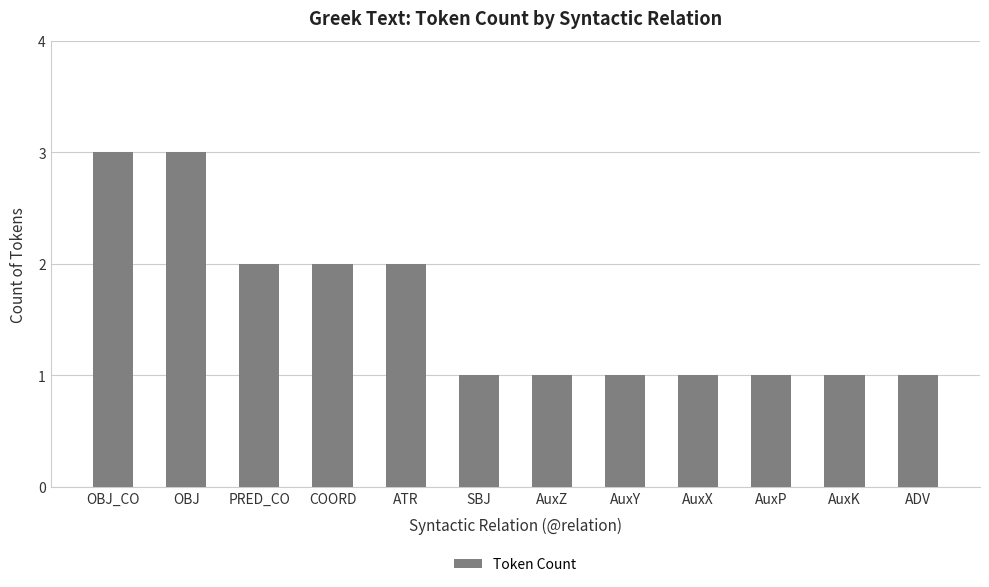

Are the bars horizontal?

No